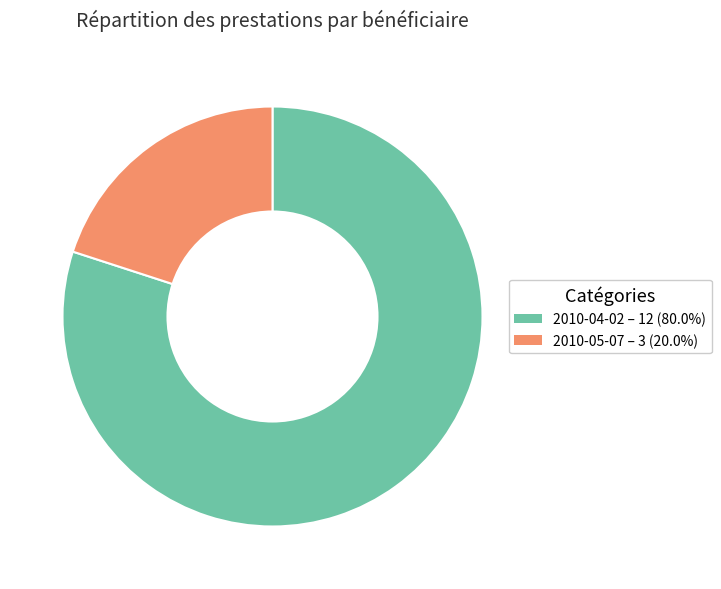

Approximately how many times larger is the value at 2010-04-02 compared to 2010-05-07?

4.0